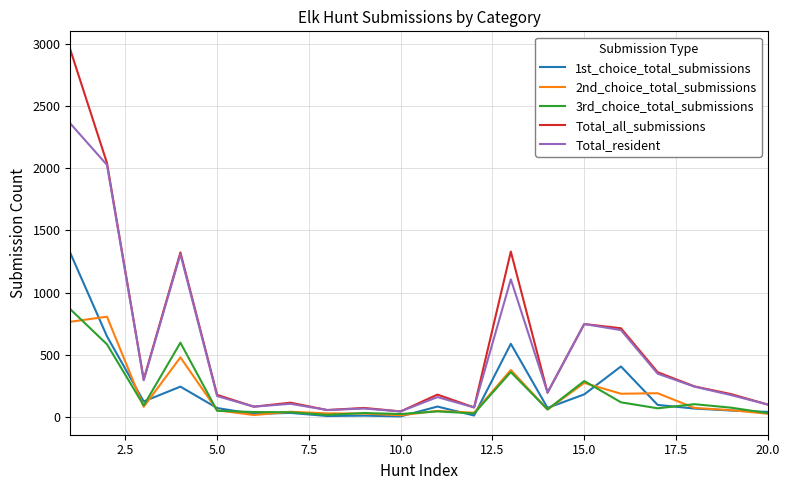

At how many categories does at least one series exceed 452?

6